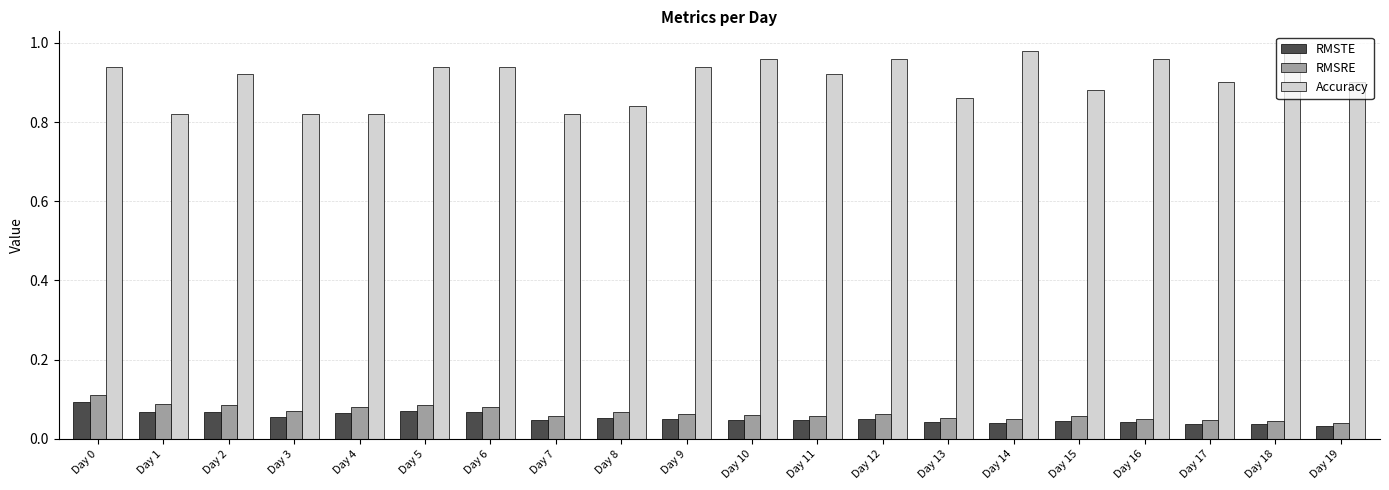

Is the value of RMSTE at Day 16 greater than the value of RMSRE at Day 5?

No